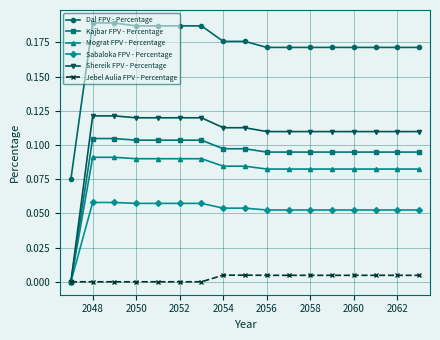

True or false: Kajbar FPV - Percentage and Dal FPV - Percentage intersect in this chart.

False